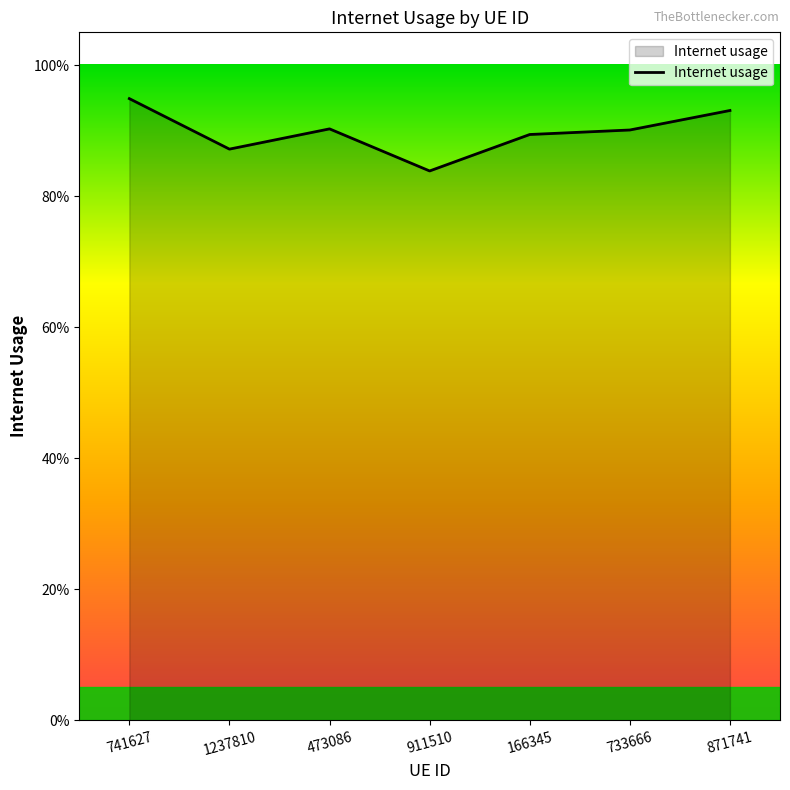

Does the chart have visible grid lines?

No